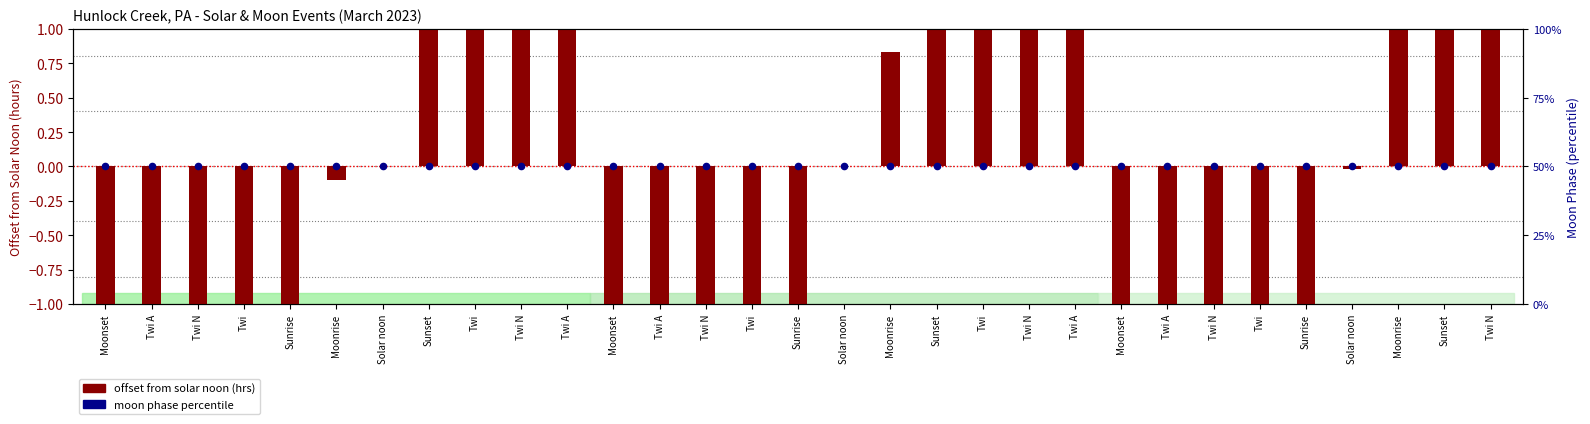

Which series has the largest Y range (max minus min)?

offset from solar noon (hrs)